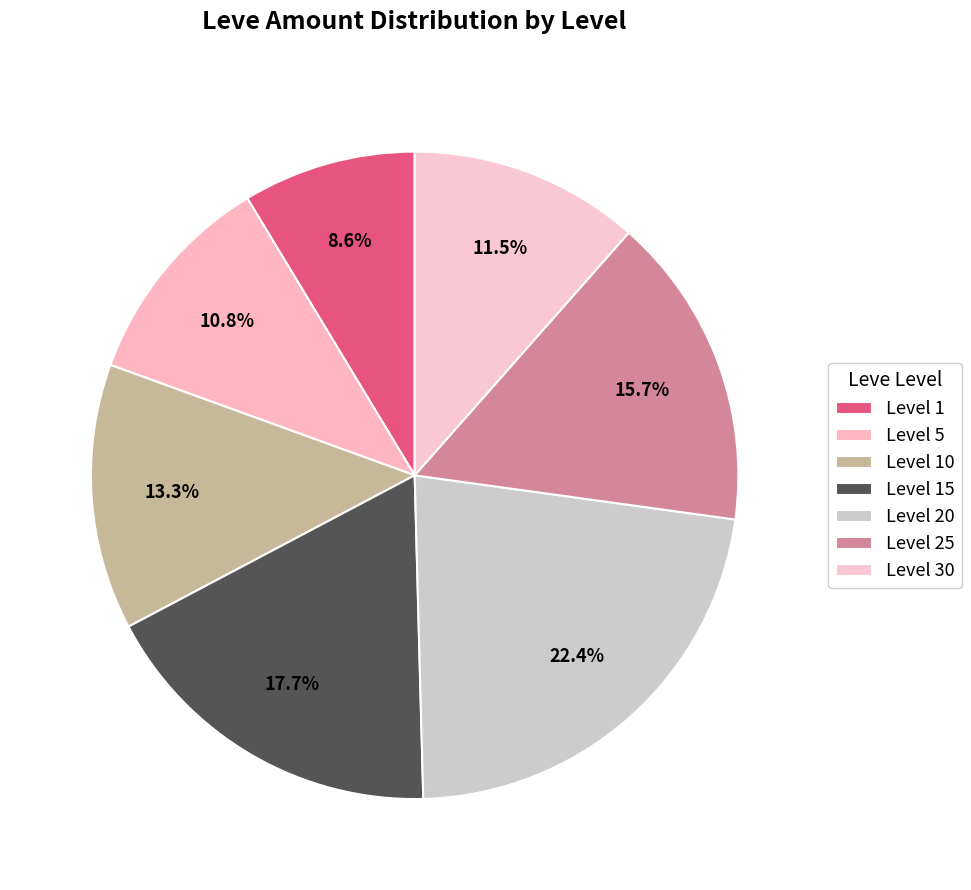

Does Level 5 account for over 50% of the chart?

No